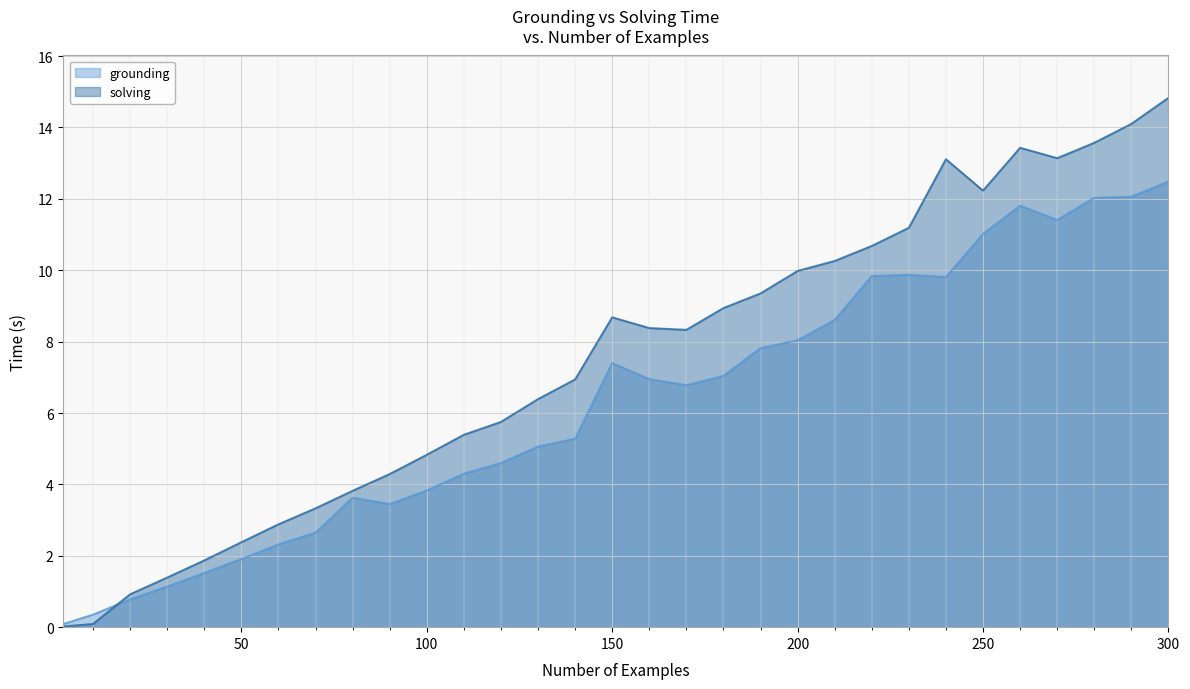

Reading left to right, list all the values displayed in this chart.

grounding: 2=0.1	10=0.3	20=0.8	30=1.1	40=1.5	50=1.9	60=2.3	70=2.6	80=3.6	90=3.5	100=3.8	110=4.3	120=4.6	130=5.1	140=5.3	150=7.4	160=7.0	170=6.8	180=7.0	190=7.8	200=8.0	210=8.6	220=9.8	230=9.9	240=9.8	250=11.0	260=11.8	270=11.4	280=12.0	290=12.1	300=12.5
solving: 2=0.0	10=0.1	20=0.9	30=1.4	40=1.9	50=2.4	60=2.9	70=3.3	80=3.8	90=4.3	100=4.8	110=5.4	120=5.8	130=6.4	140=6.9	150=8.7	160=8.4	170=8.3	180=8.9	190=9.3	200=10.0	210=10.3	220=10.7	230=11.2	240=13.1	250=12.2	260=13.4	270=13.1	280=13.6	290=14.1	300=14.8